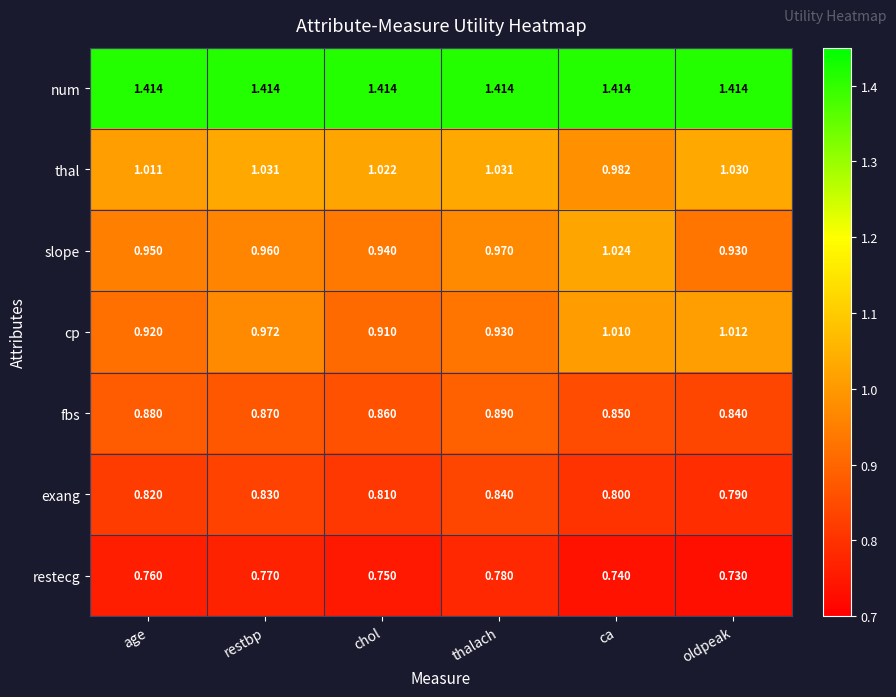

List the labels in order of slope value, smallest first.

oldpeak, chol, age, restbp, thalach, ca